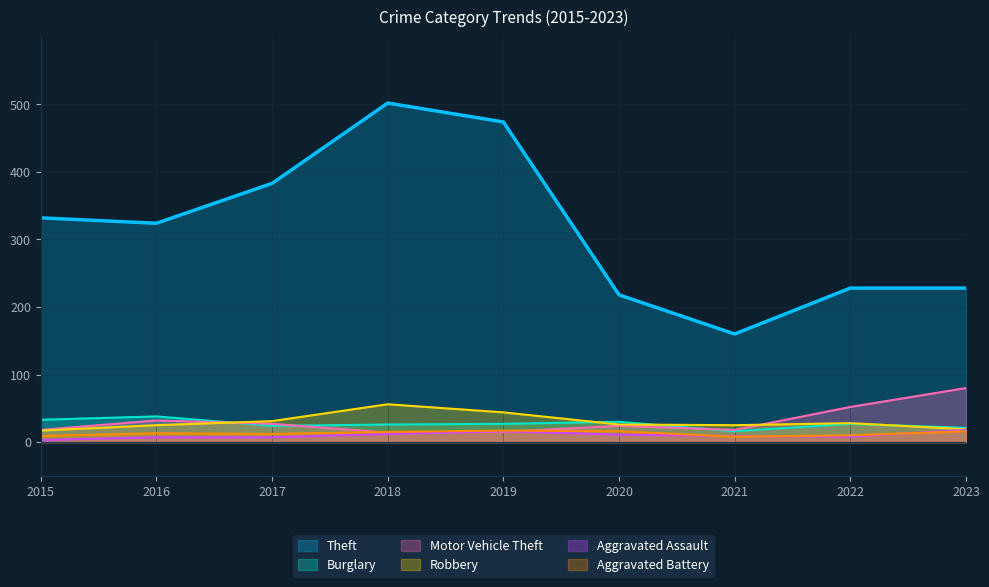

What is the value of the Theft point at the 6th from the left?

218